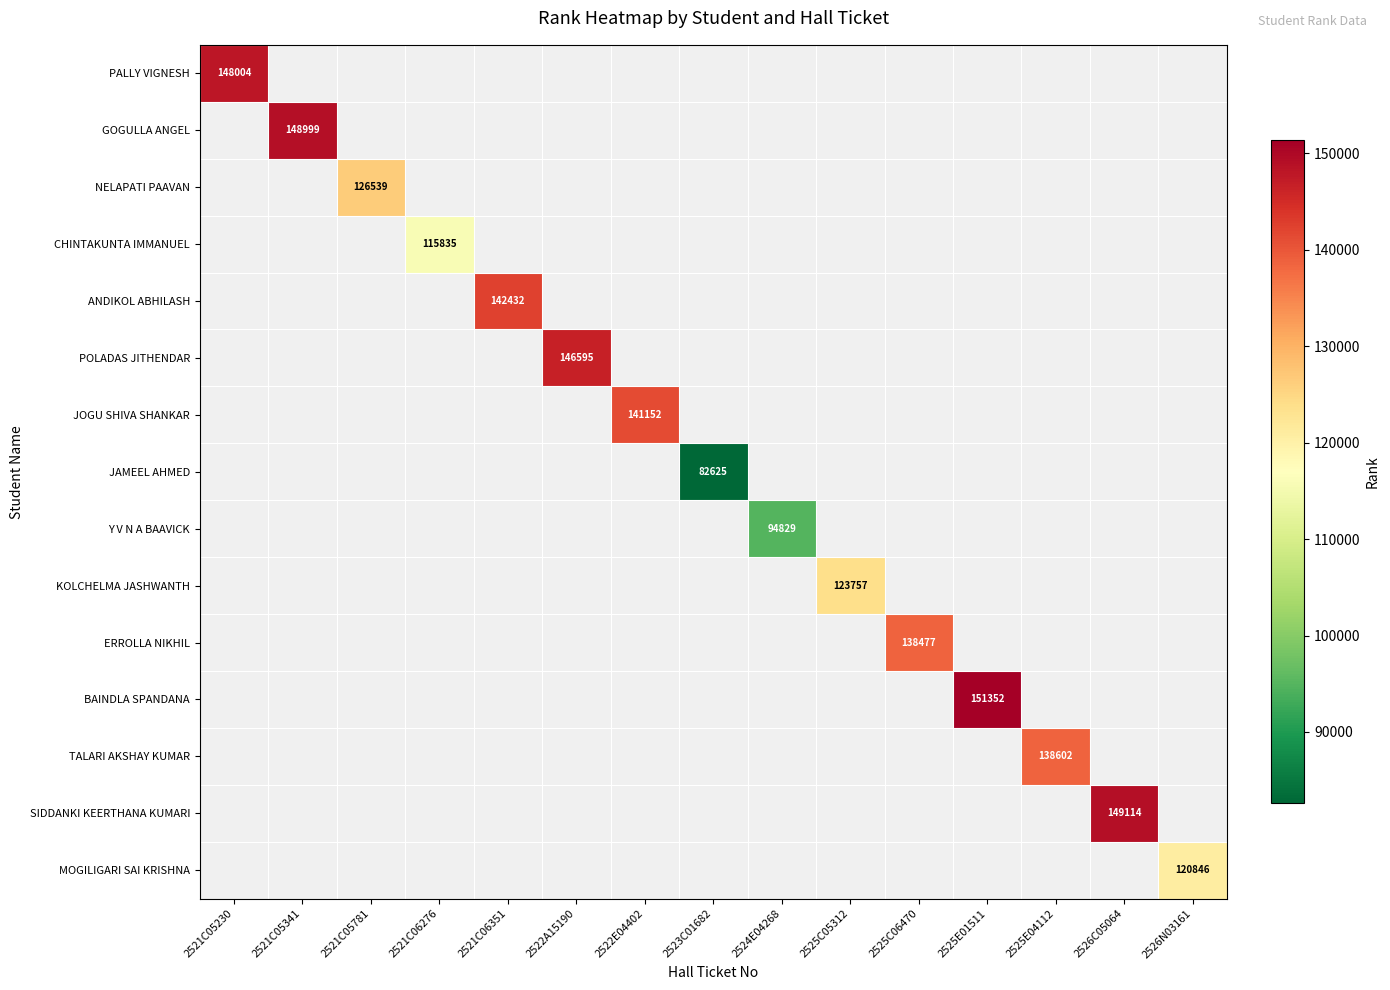

Count the number of data series in this chart.

15